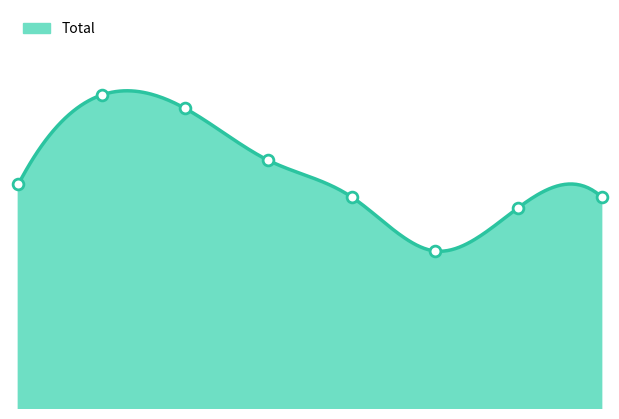

Which has a higher value, 6 or 3?

3